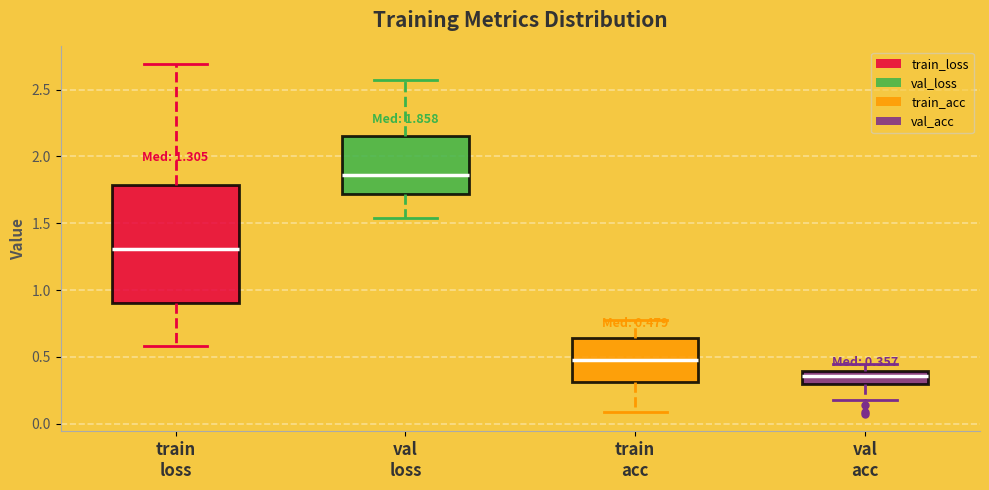

Which box has the highest median line?

val loss